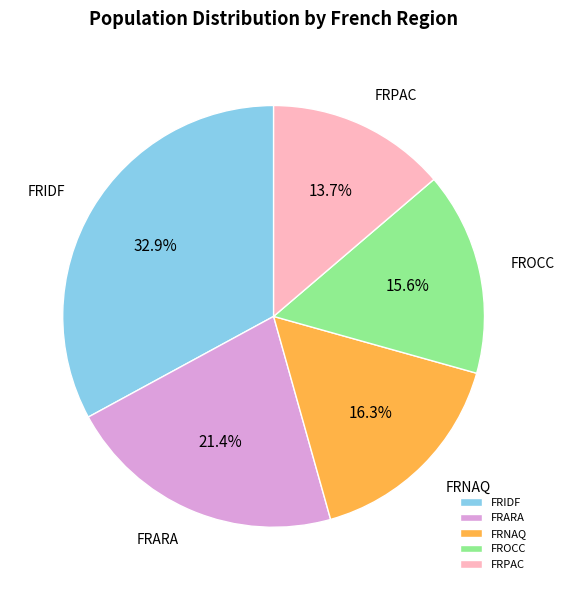

What is the total percentage of FROCC and FRIDF?

48.5%